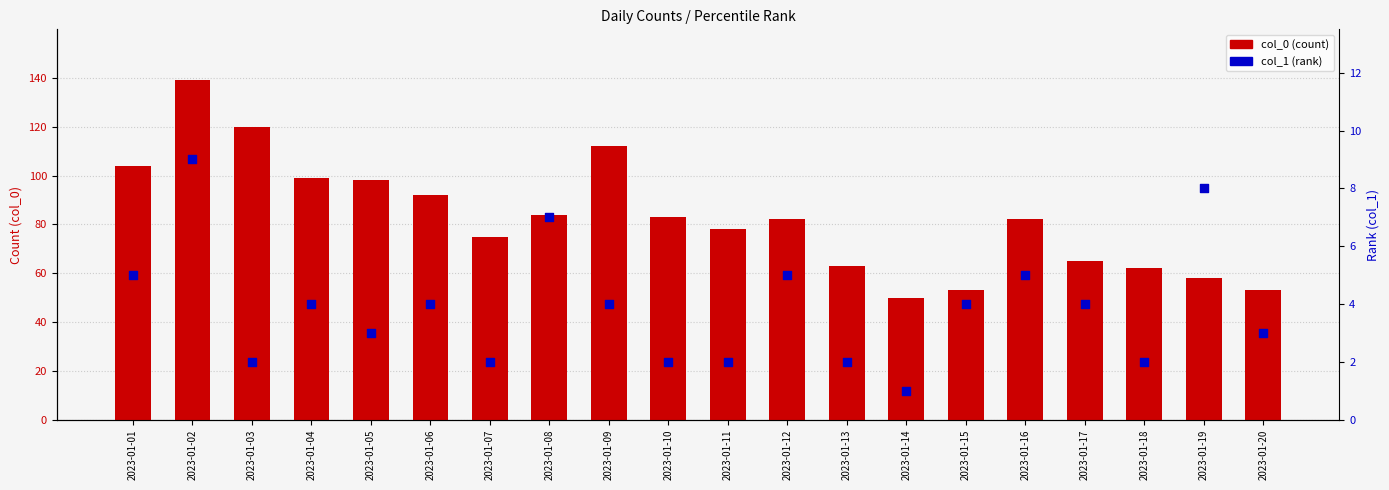

At how many categories does at least one series exceed 135?

1